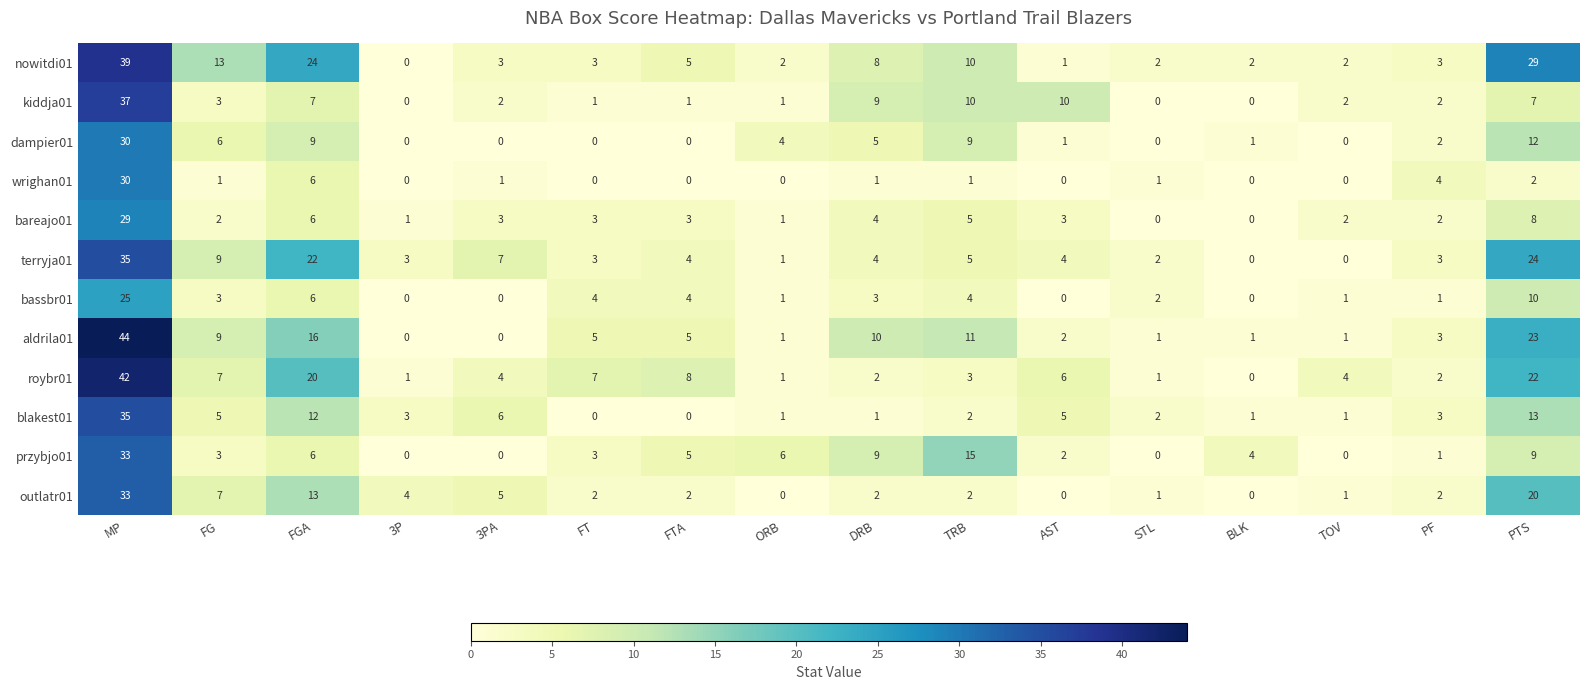

What is the maximum value for wrighan01?

30